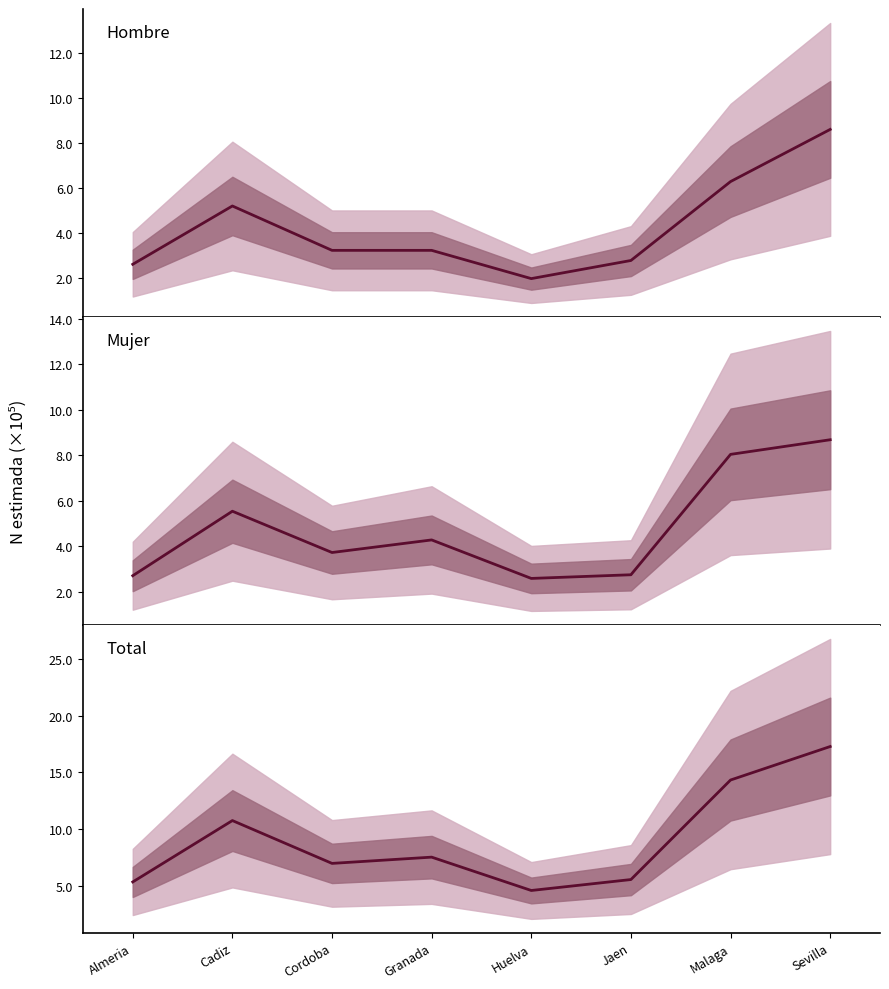

What is the difference between the highest and lowest values at Malaga?

804203